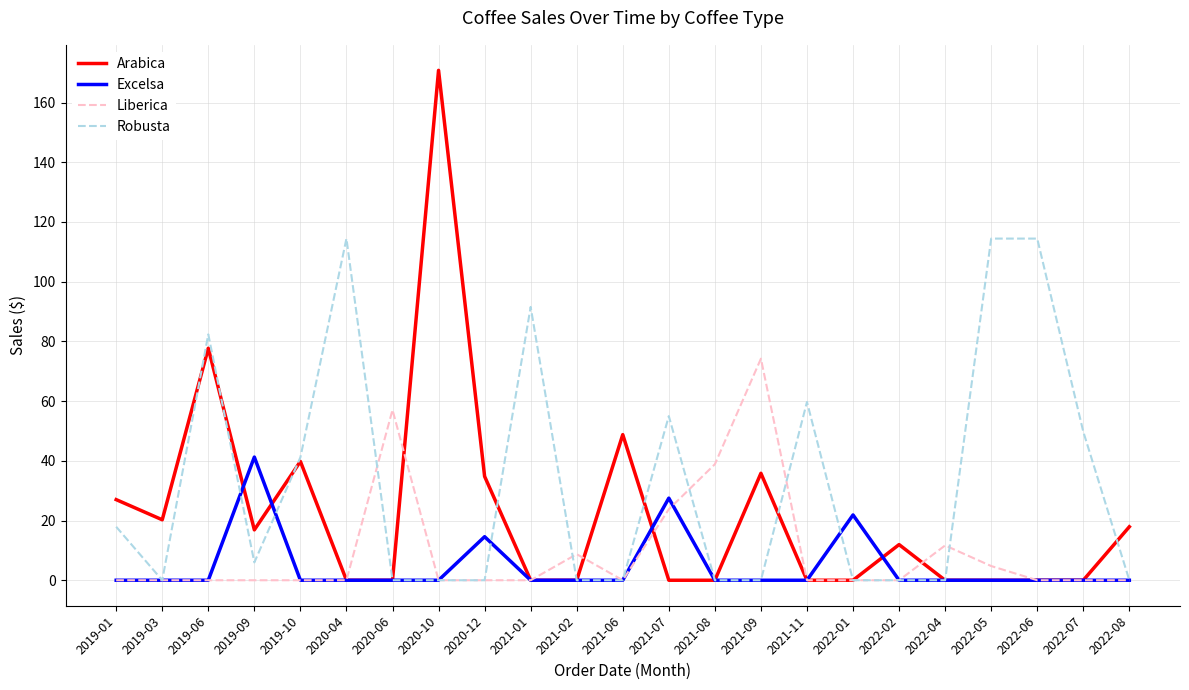

Which series has the widest spread of values?

Arabica